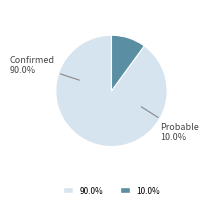

What is the smallest slice in the pie chart?

Probable